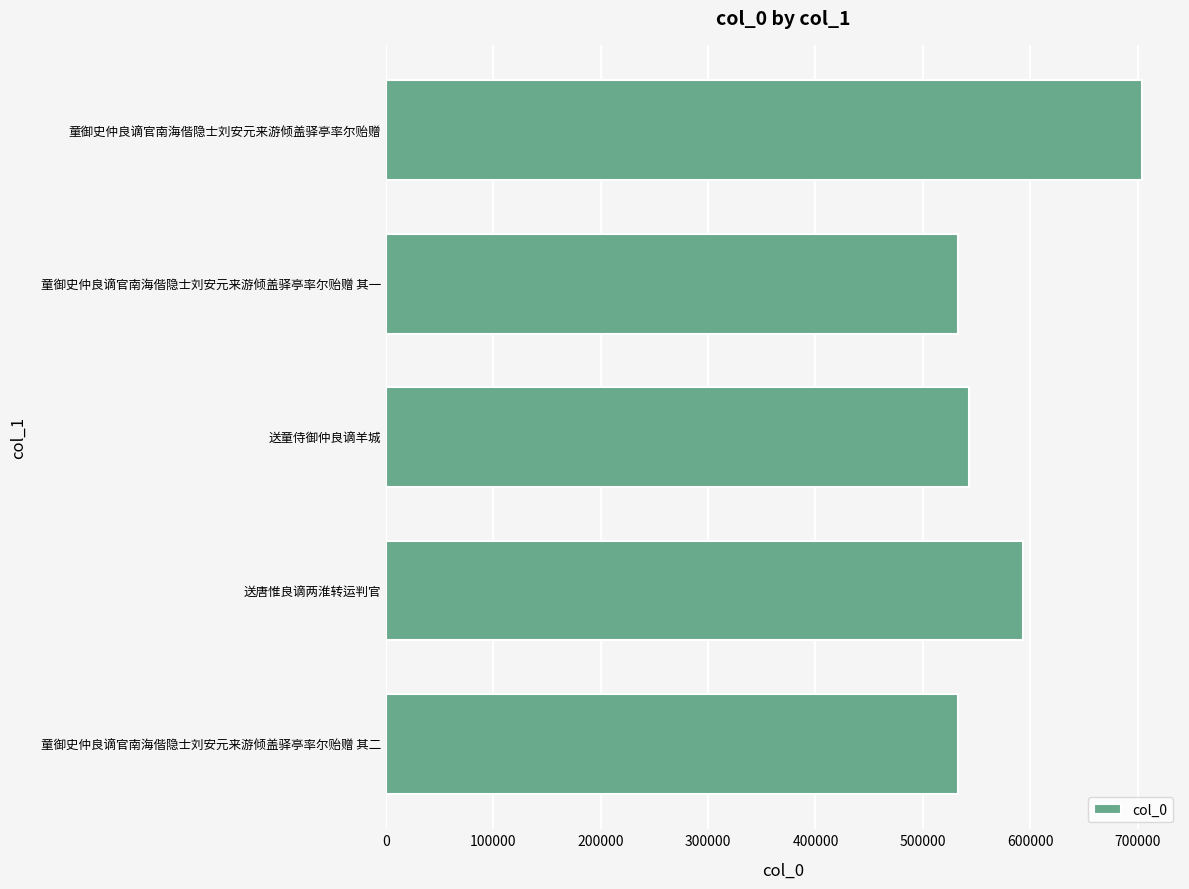

What is the difference between the second highest and second lowest values?

60644